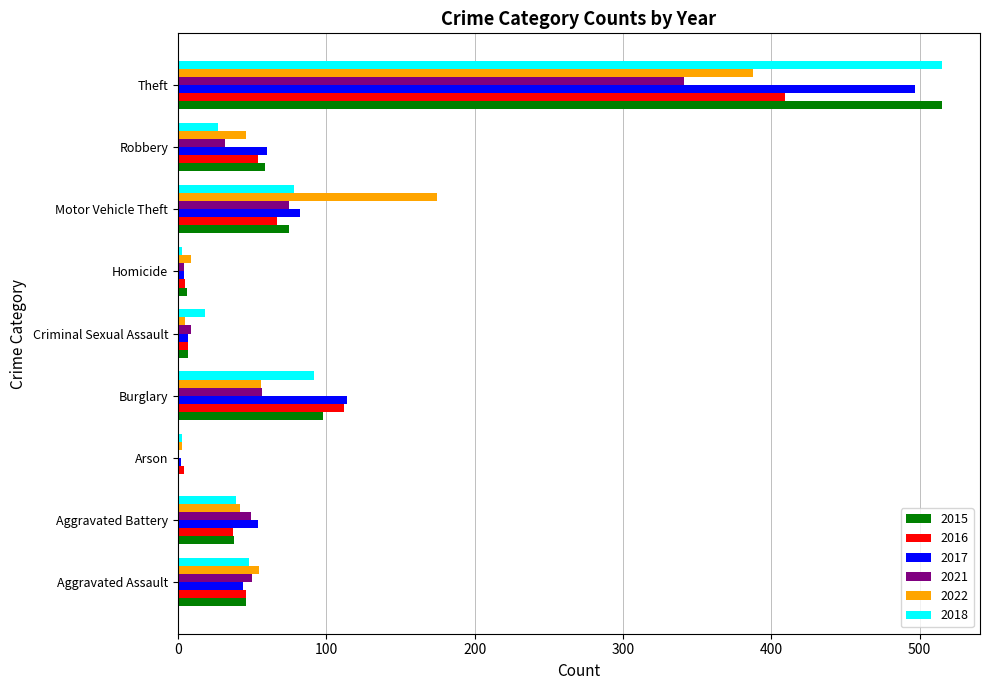

The value of 2018 at Robbery is 27. True or false?

True